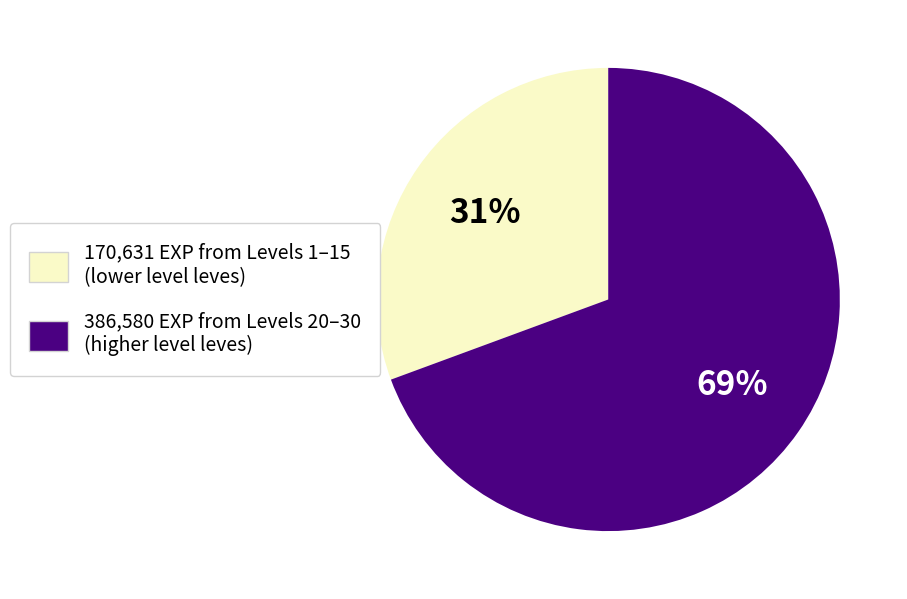

To the nearest percent, what is the average slice percentage?

50%